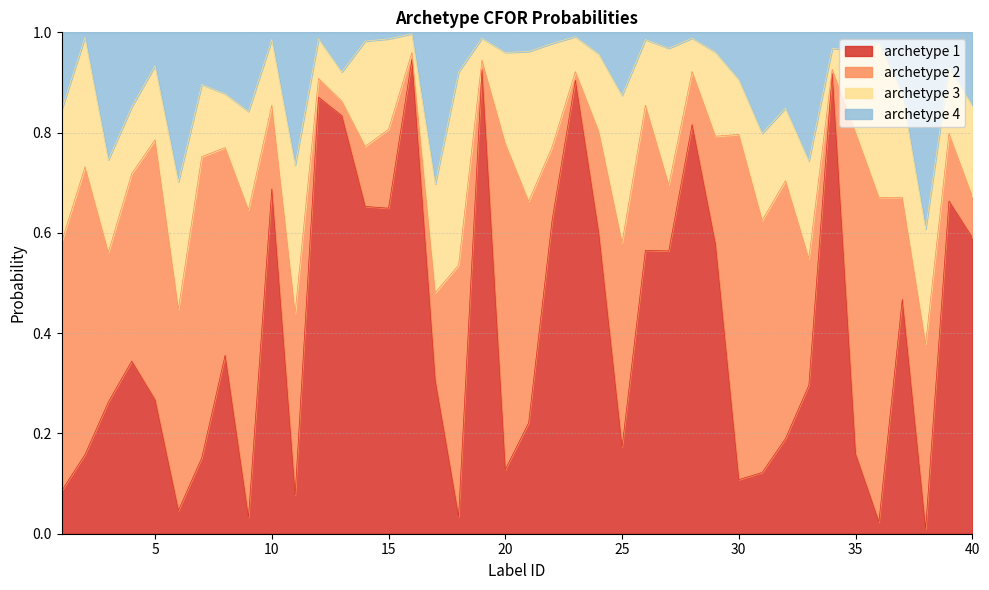

True or false: archetype 1 has a value of 0.2 at 30.

False